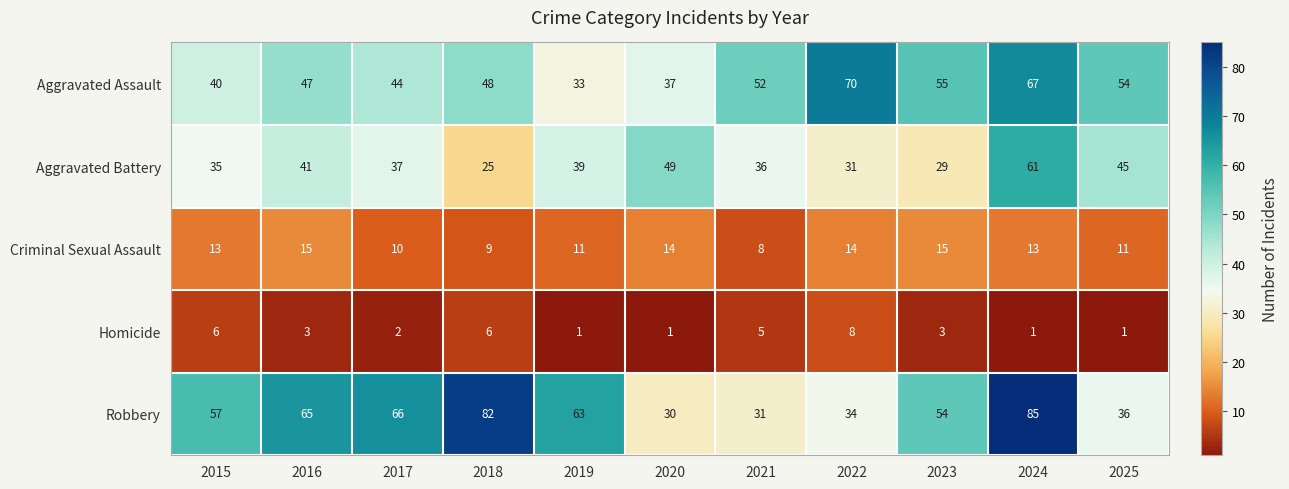

Which category has the highest value in the Robbery series?

2024